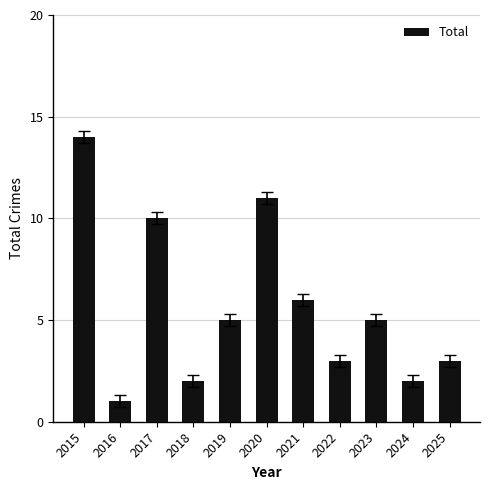

Between 2016 and 2023, which is larger?

2023